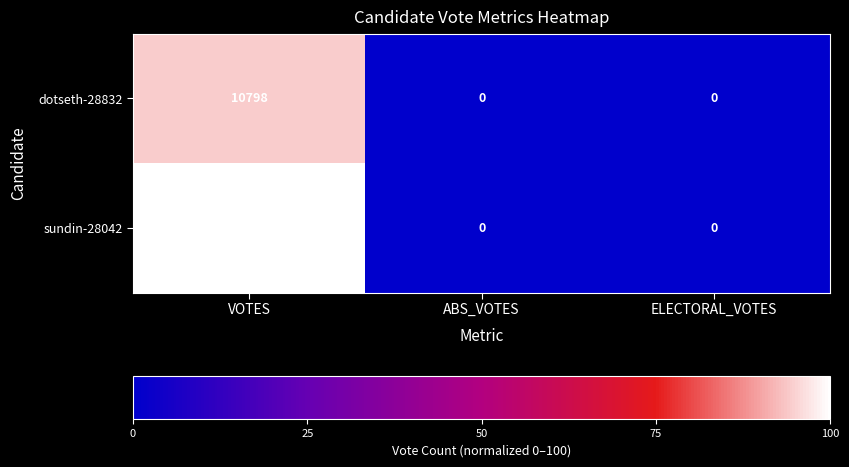

Reading left to right, extract all data points from this chart.

dotseth-28832: 10798	0	0
sundin-28042: 11452	0	0